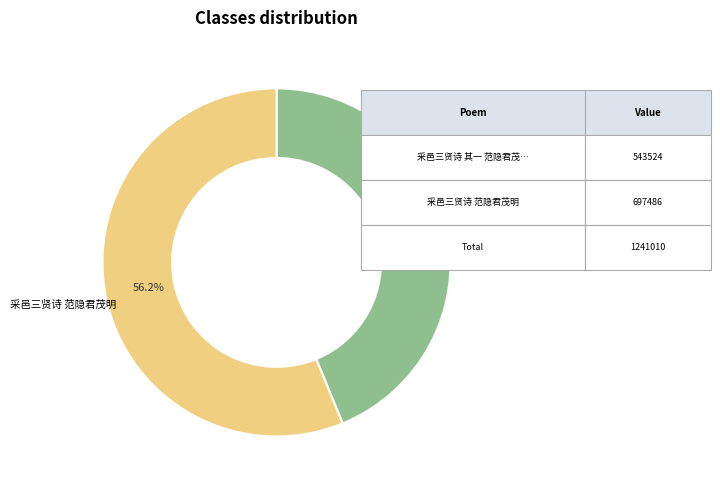

The 采邑三贤诗 范隐君茂明 slice represents 56% of the pie. True or false?

True